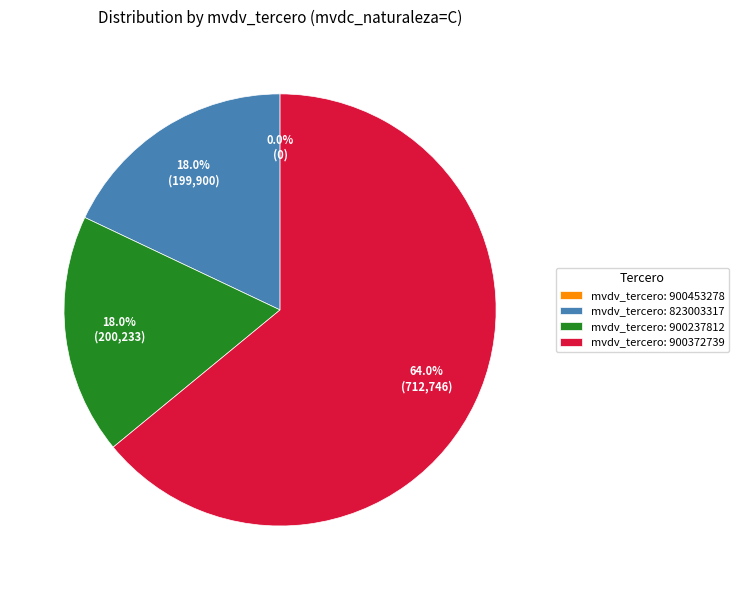

How much of the chart is everything except mvdv_tercero: 900372739?

36.0%